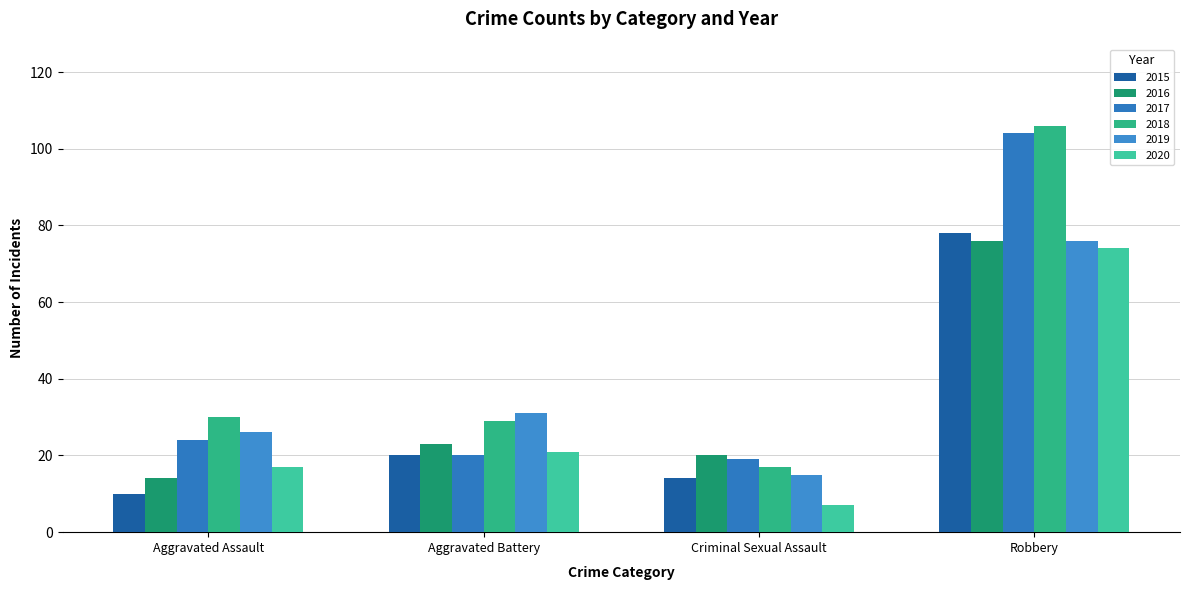

What is the average value of the 2016 series?

33